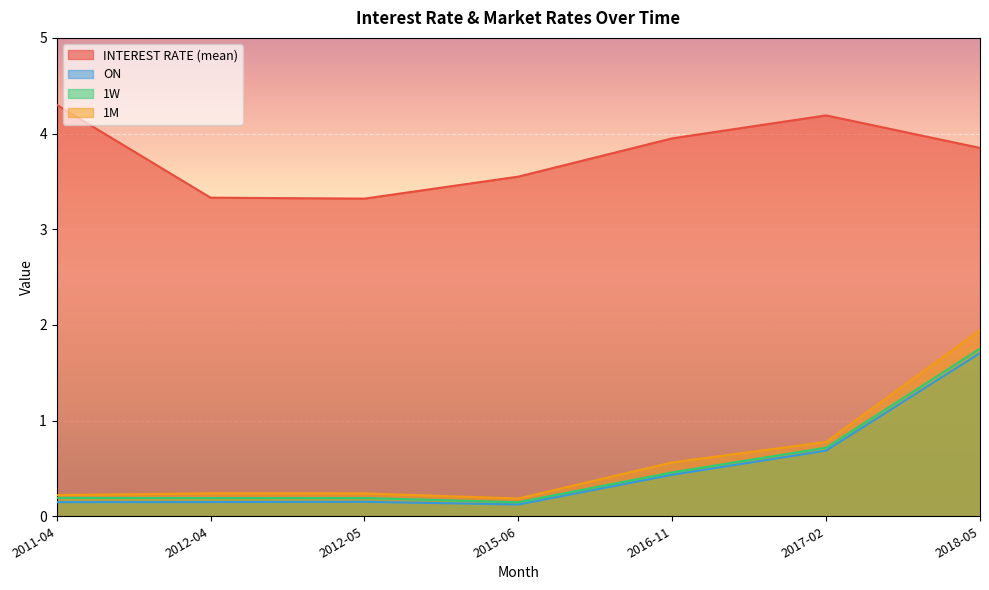

What is the approximate value of ON at 2018-05?

1.7